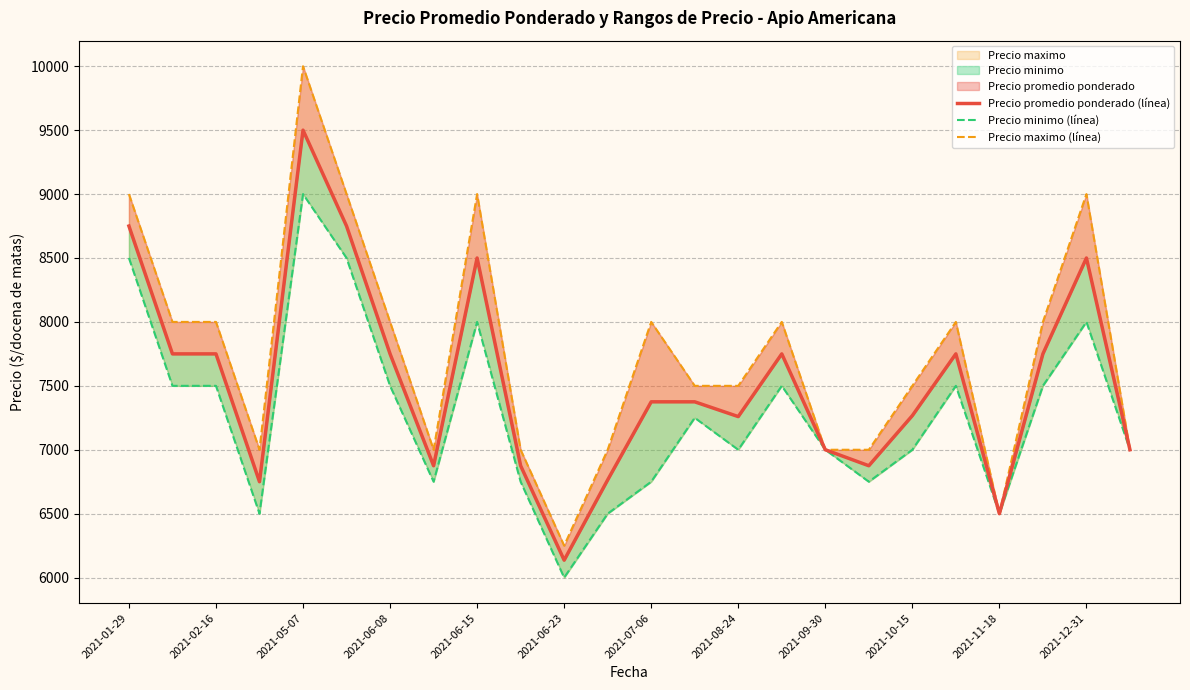

Which series has the largest range (max minus min)?

Precio maximo (línea)